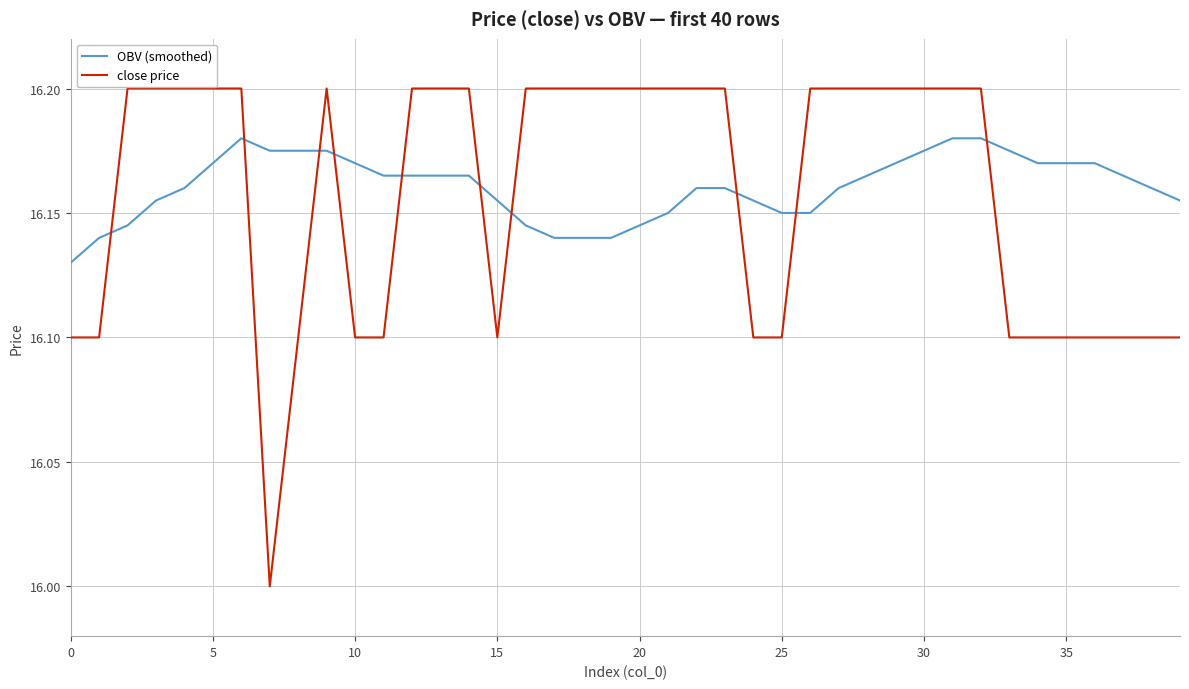

List the series in order of their peak value, lowest first.

OBV (smoothed), close price